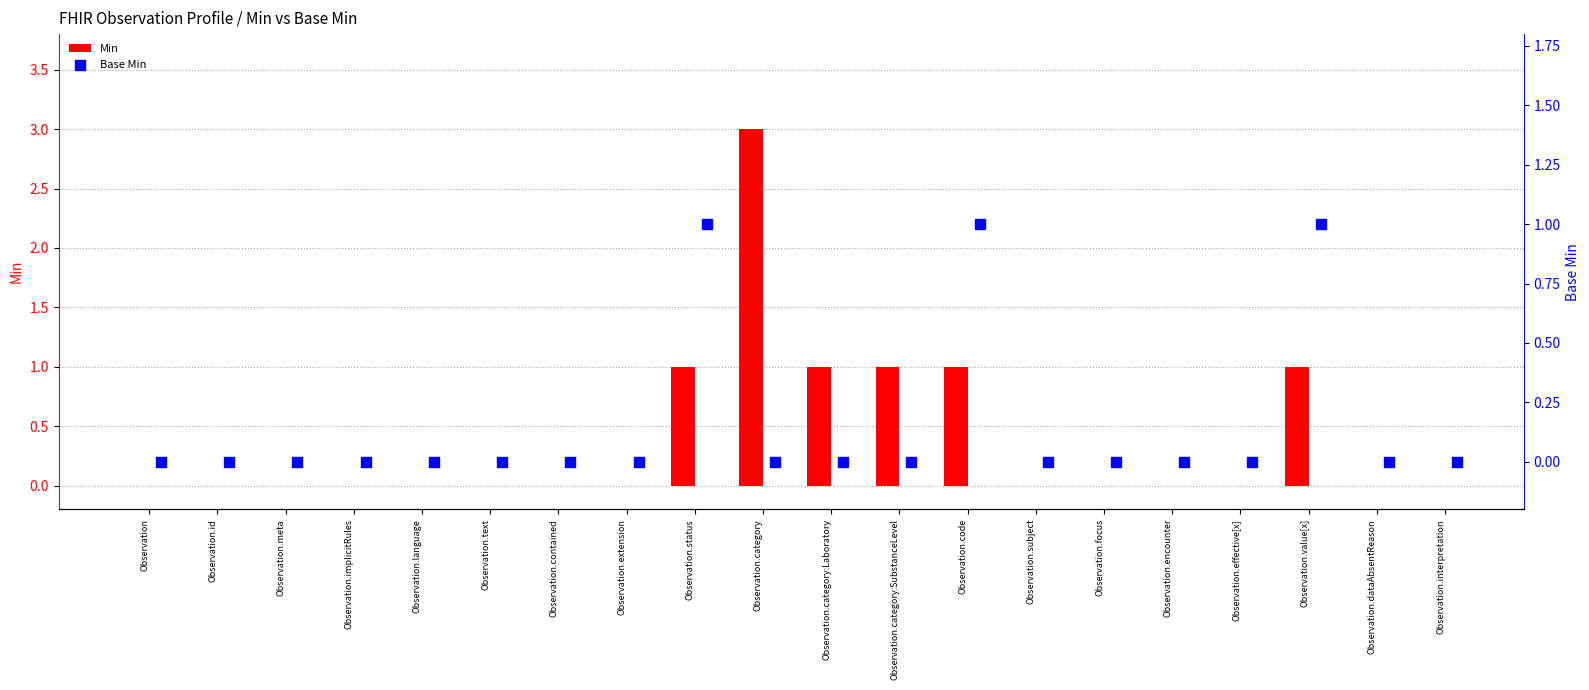

Is the value of Base Min at Observation.dataAbsentReason greater than the value of Min at Observation.category:Laboratory?

No